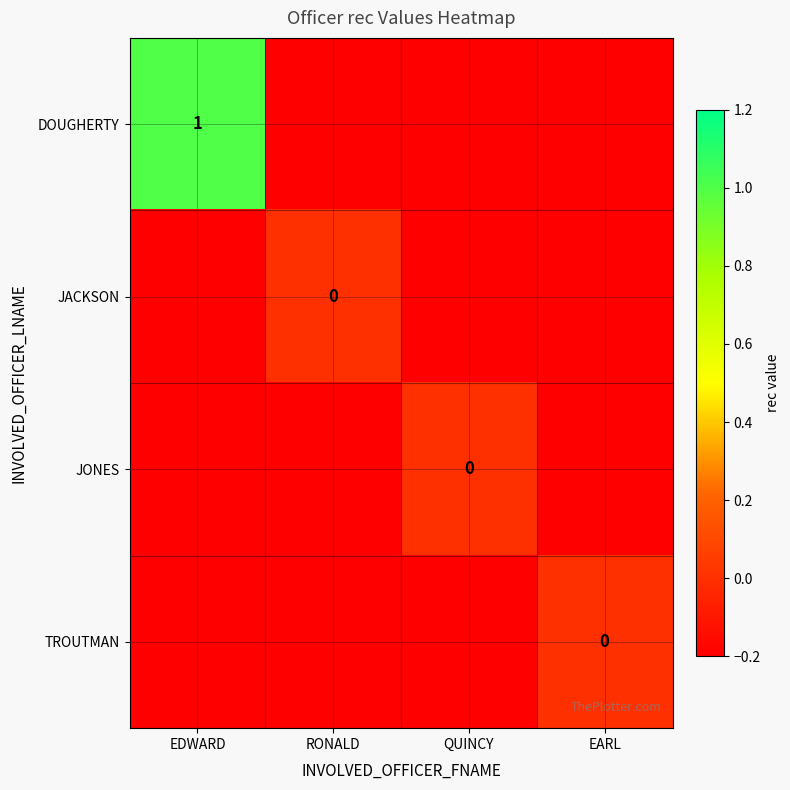

The DOUGHERTY series shows 0 at EDWARD. True or false?

False